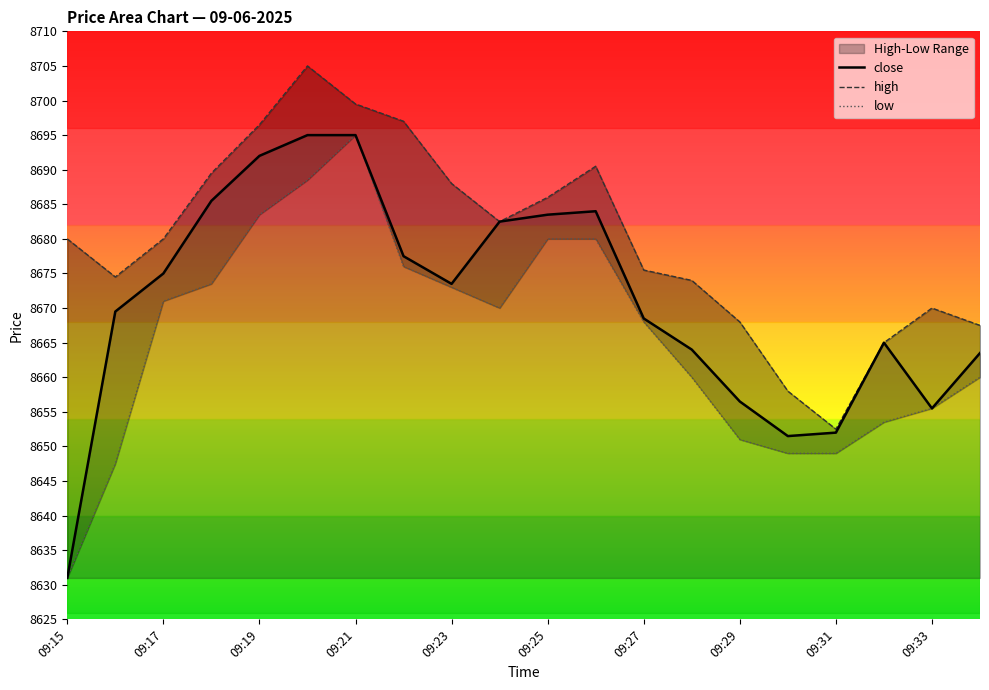

What is the lowest value of the close series?

8631.0